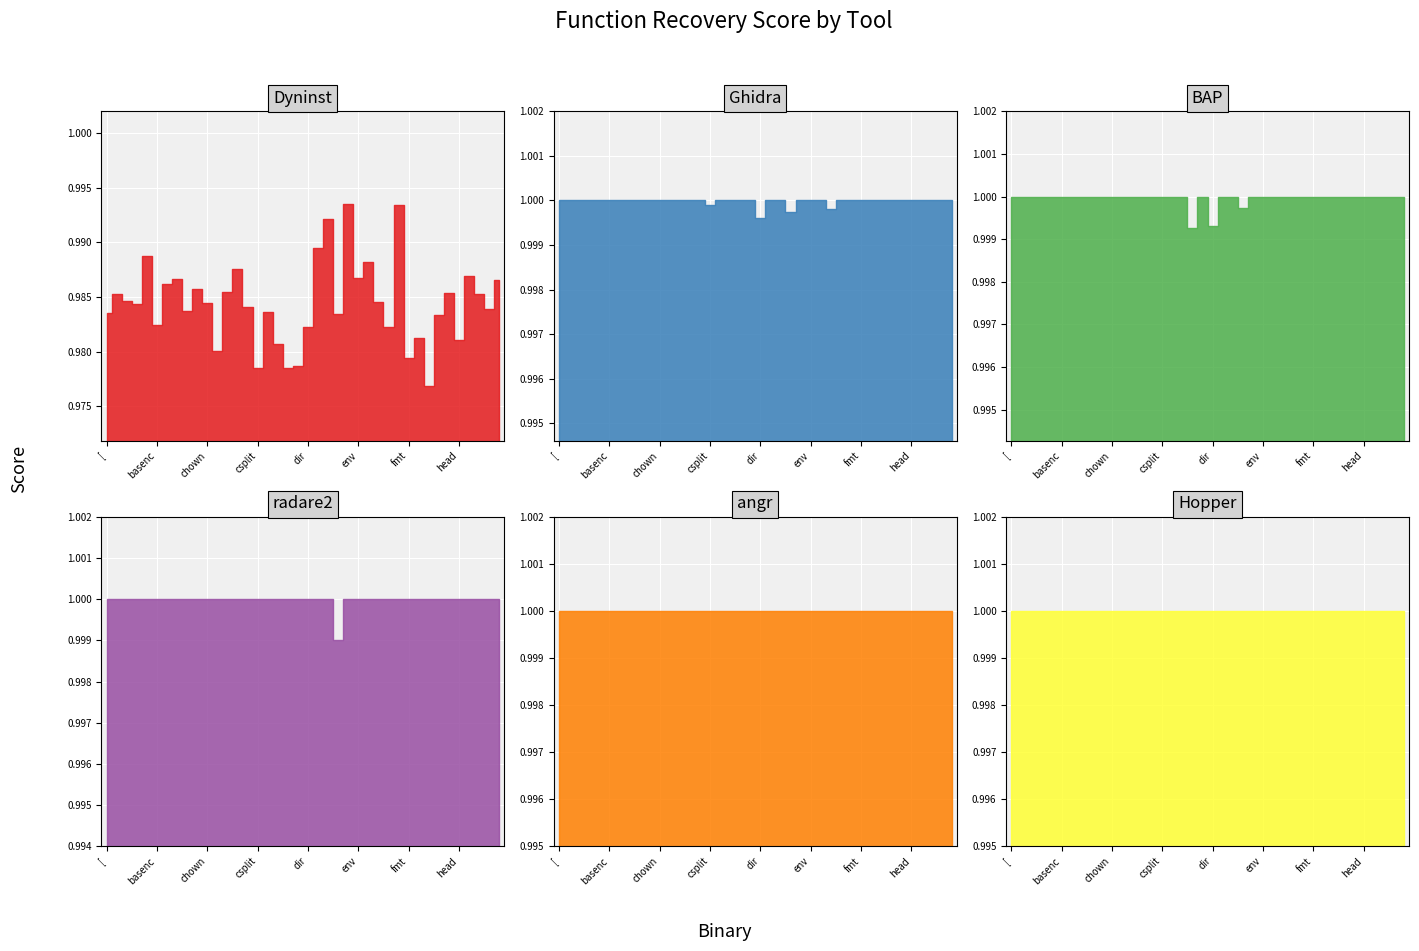

At which label does radare2 reach its peak?

[